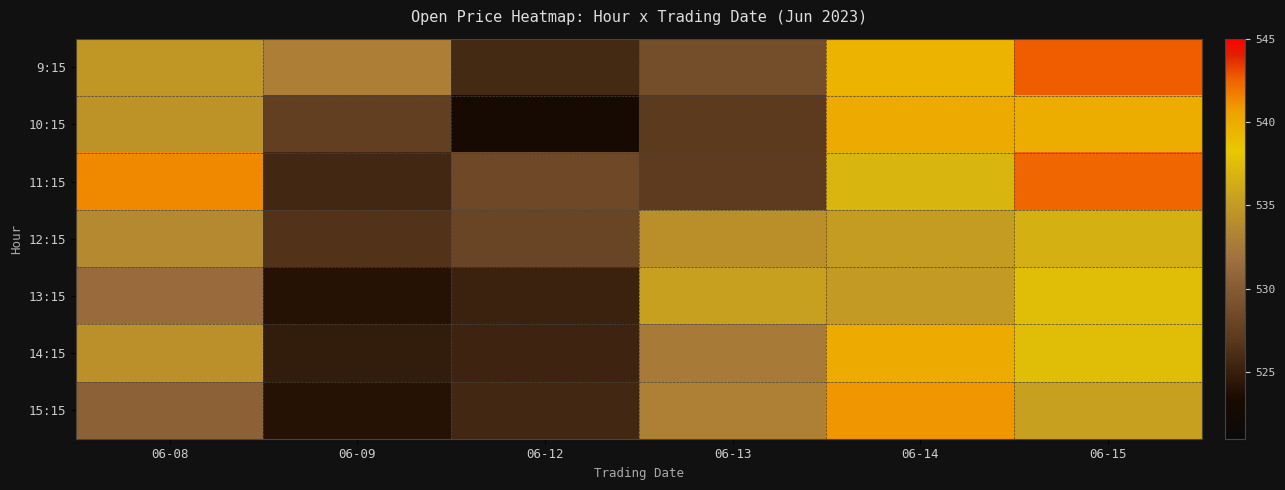

Between 06-14 and 06-09, which is larger?

06-14